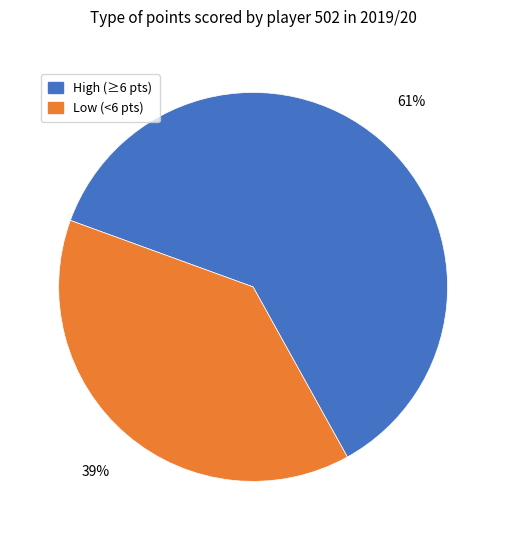

Between Low (<6 pts) and High (≥6 pts), which is larger?

High (≥6 pts)